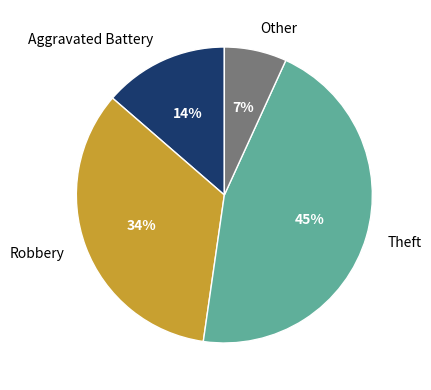

Which category has the smallest portion of the pie?

Other